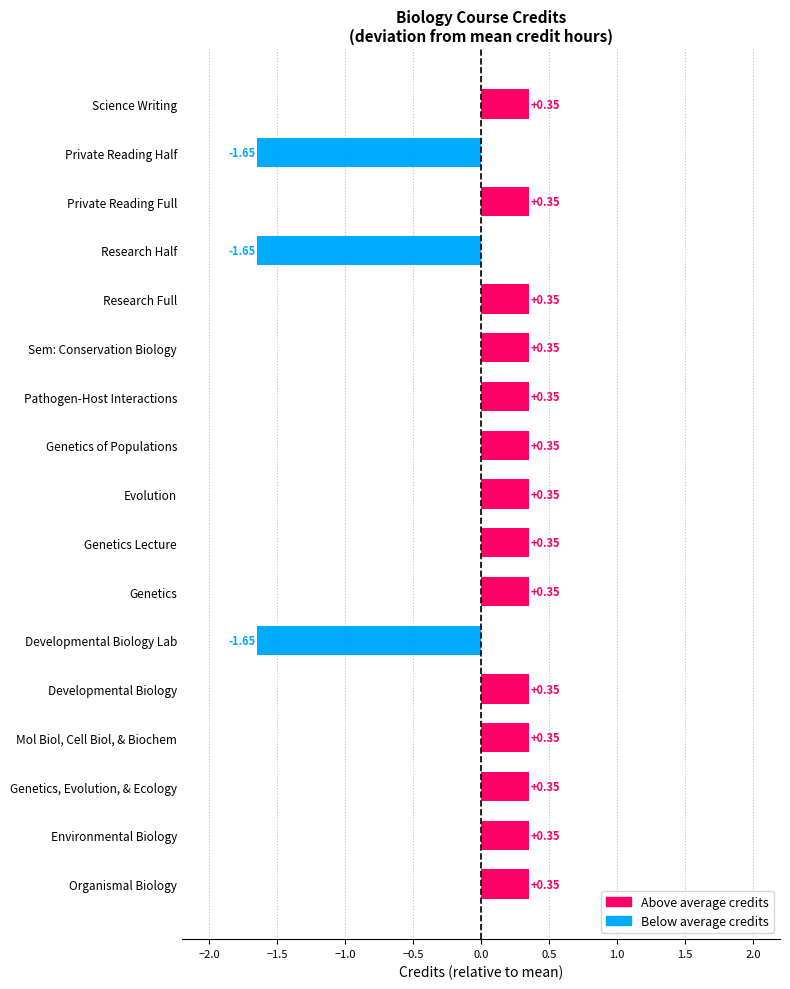

Between Sem: Conservation Biology and Private Reading Half, which is larger?

Sem: Conservation Biology